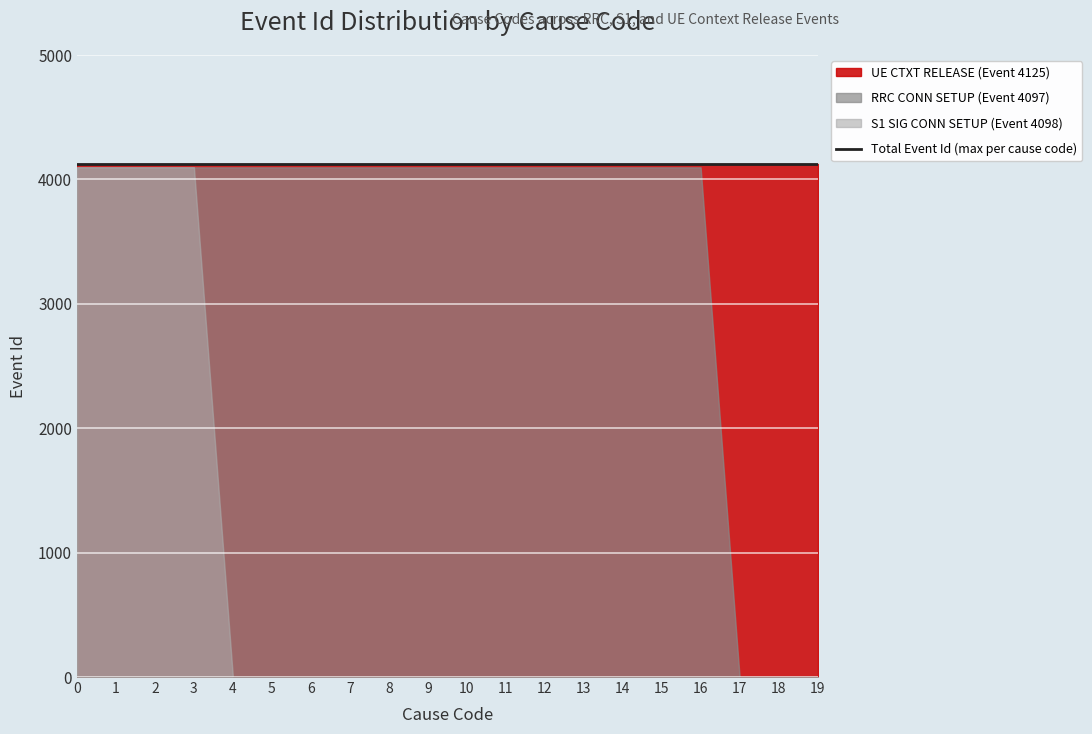

What is the spread (max minus min) of values at 13?

4125